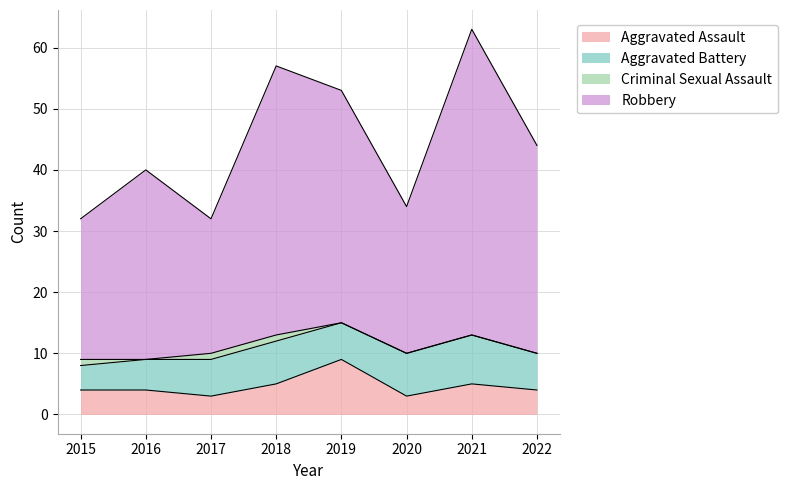

Where does the Aggravated Assault series first go above 4?

2018